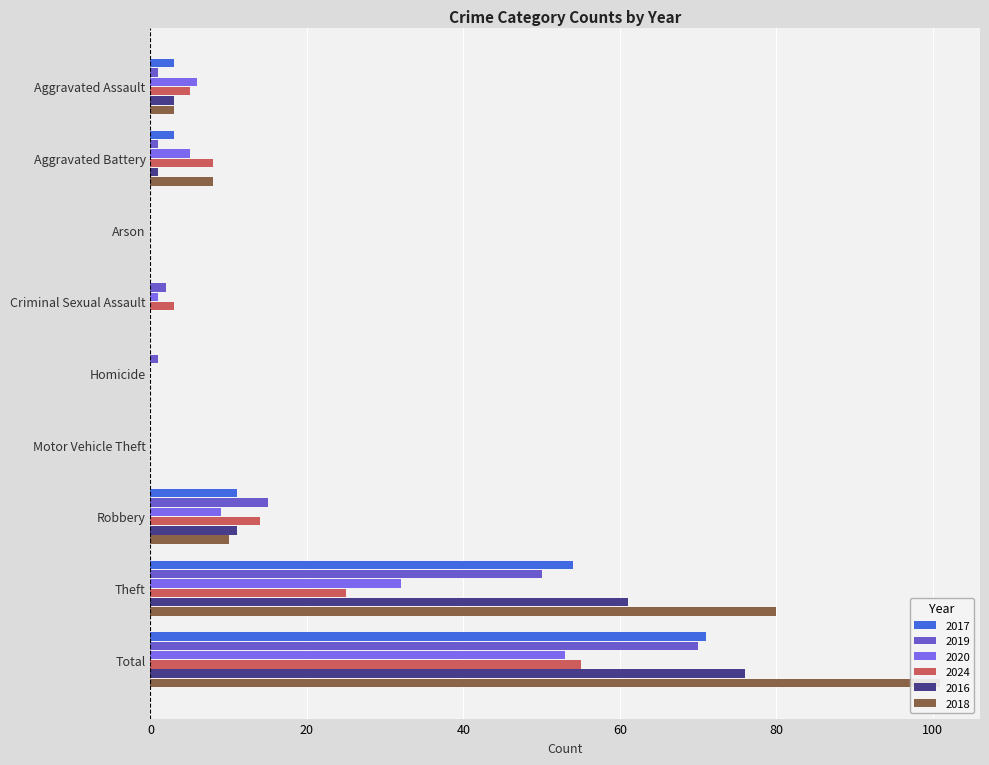

Which series has the largest total across all categories?

2018